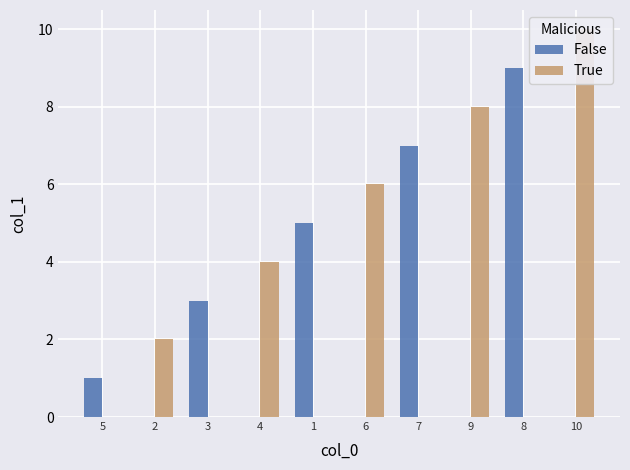

What is the difference between the maximum and second lowest values in the True series?

10